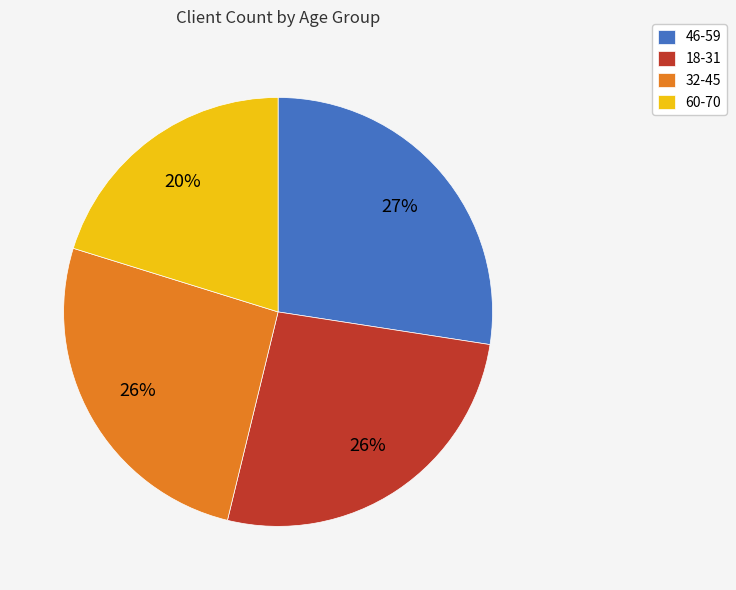

The 46-59 slice represents 27% of the pie. True or false?

True